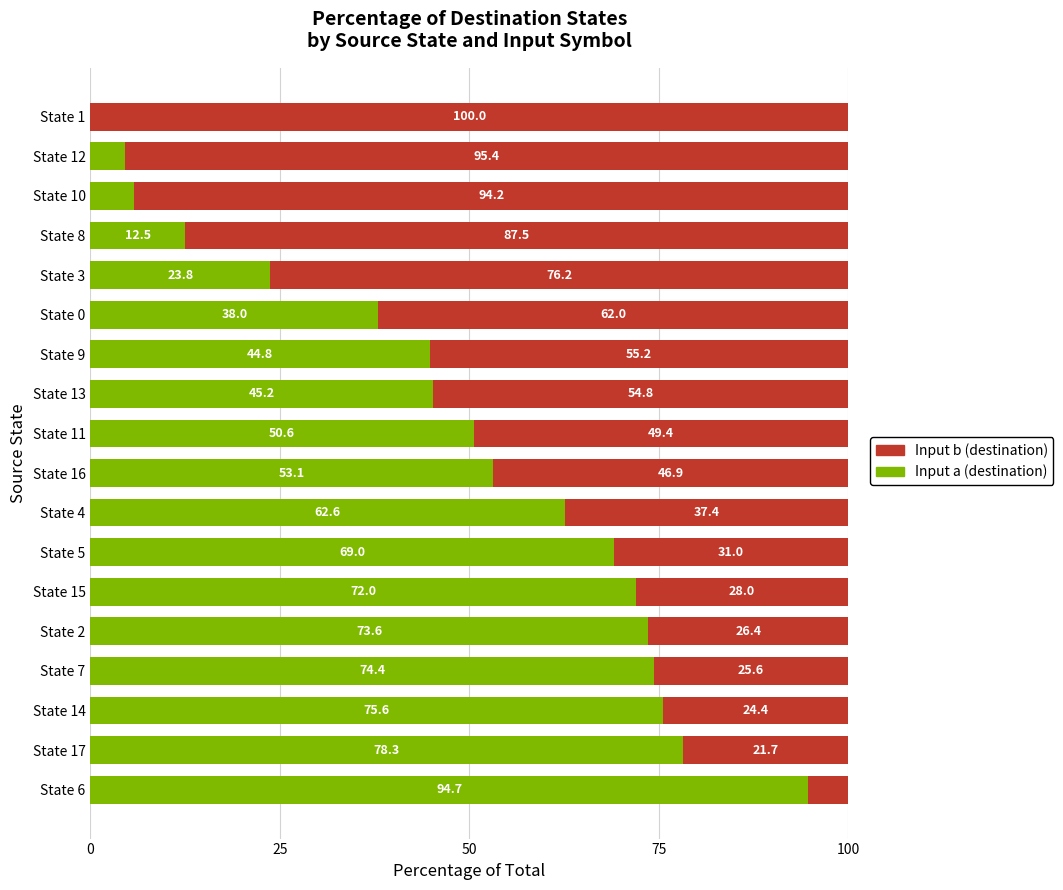

At which label is Input a (destination) closest to 47?

State 13